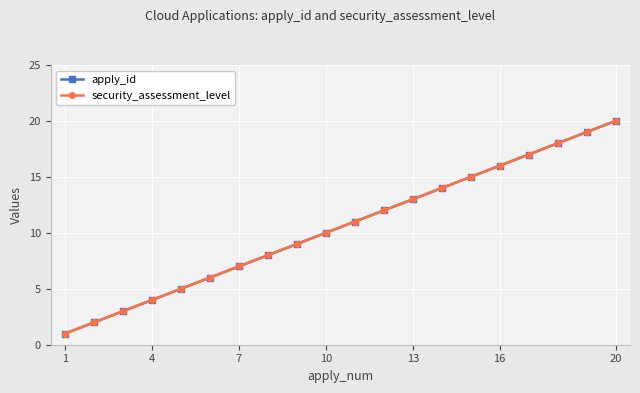

Does the chart have visible grid lines?

Yes